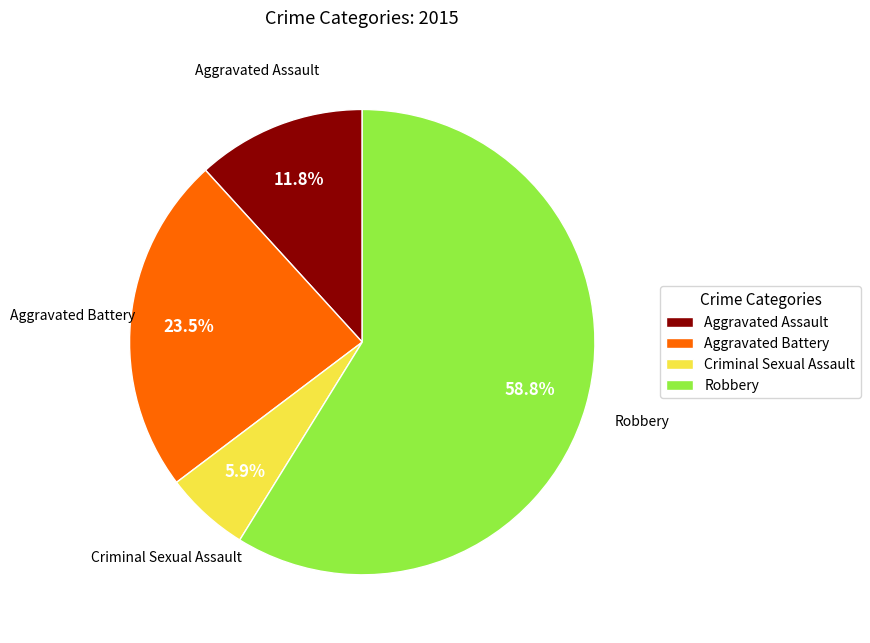

How many segments does this pie chart have?

4